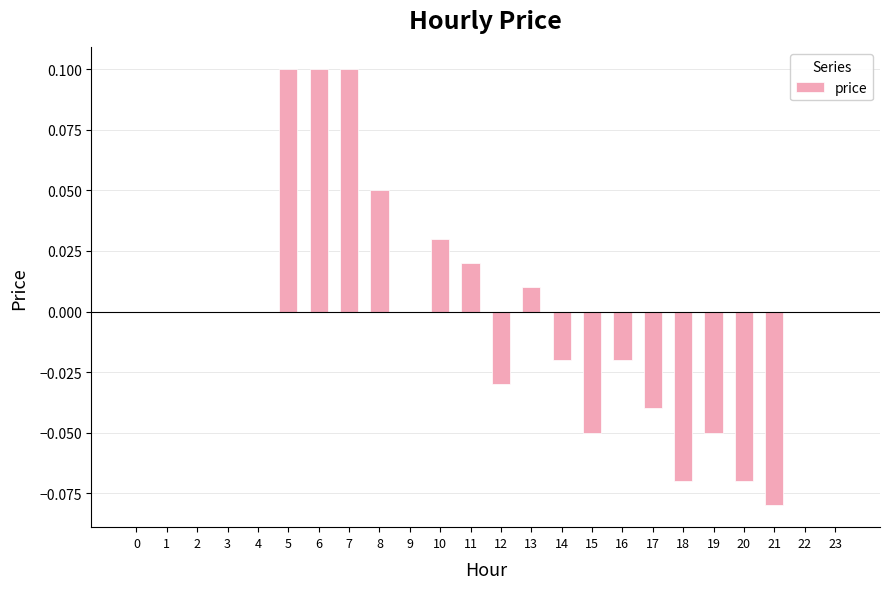

The value at 23 is 0.1. True or false?

False